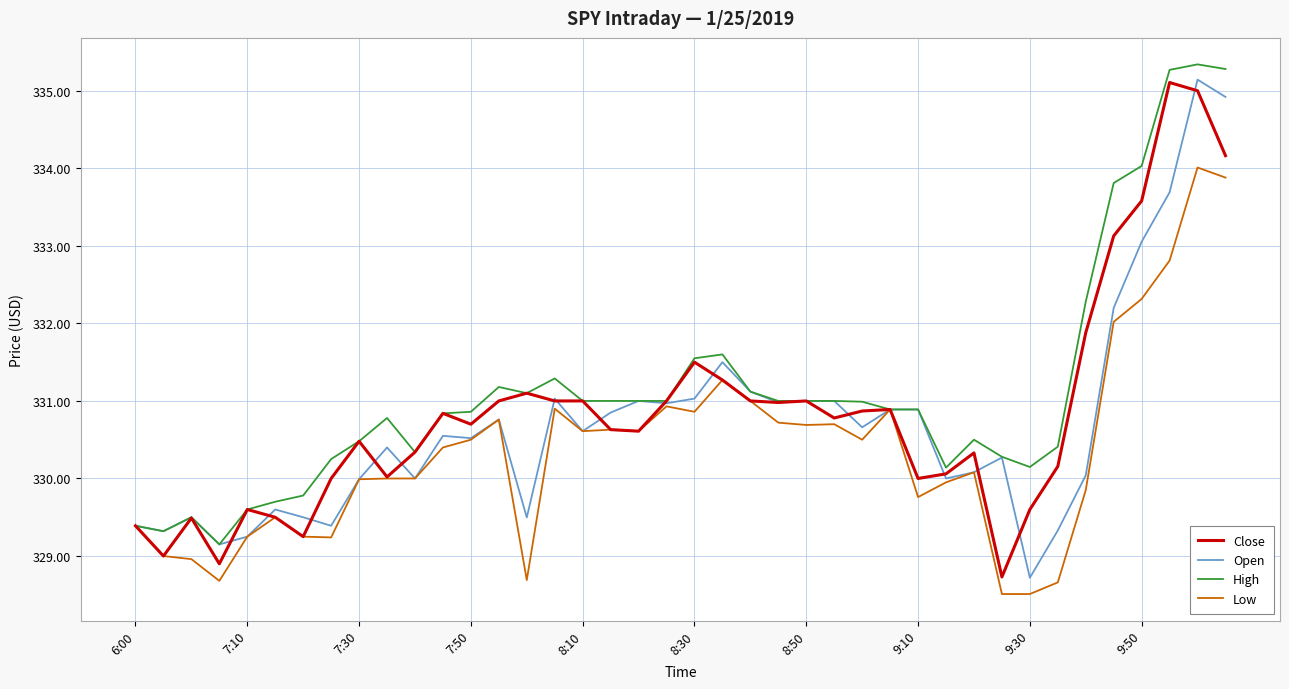

What is the lowest value of the Low series?

328.5